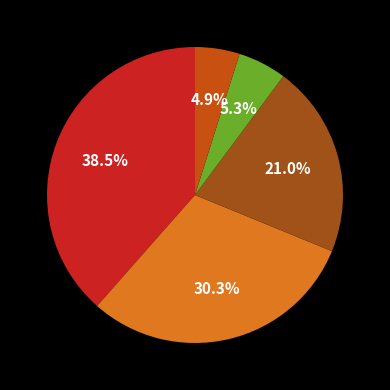

Is there any slice that represents more than half of the pie?

No